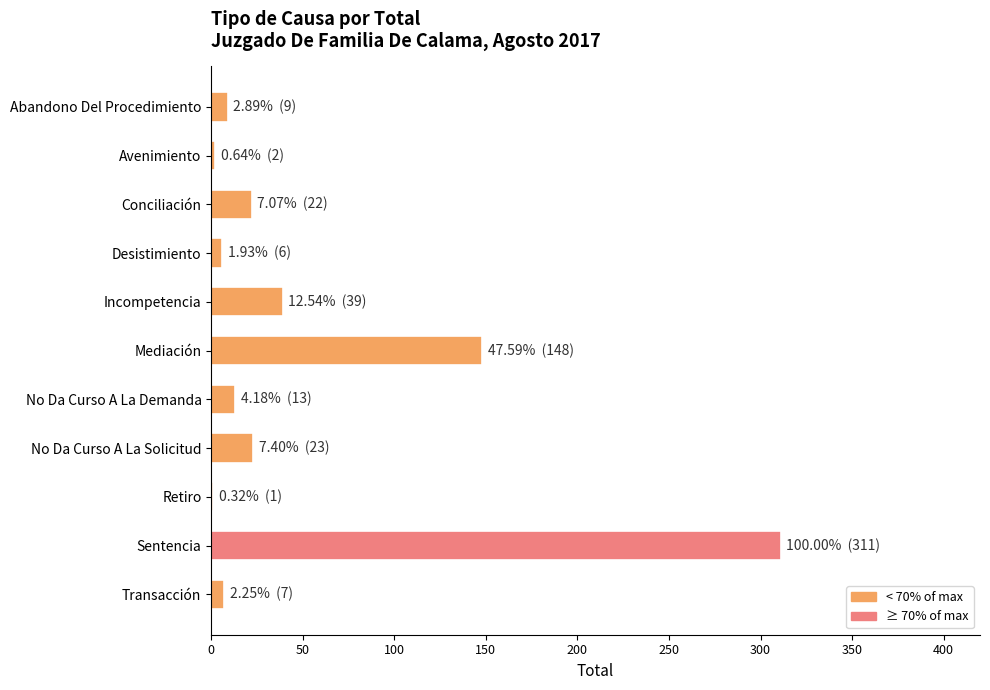

Are the bars horizontal?

Yes